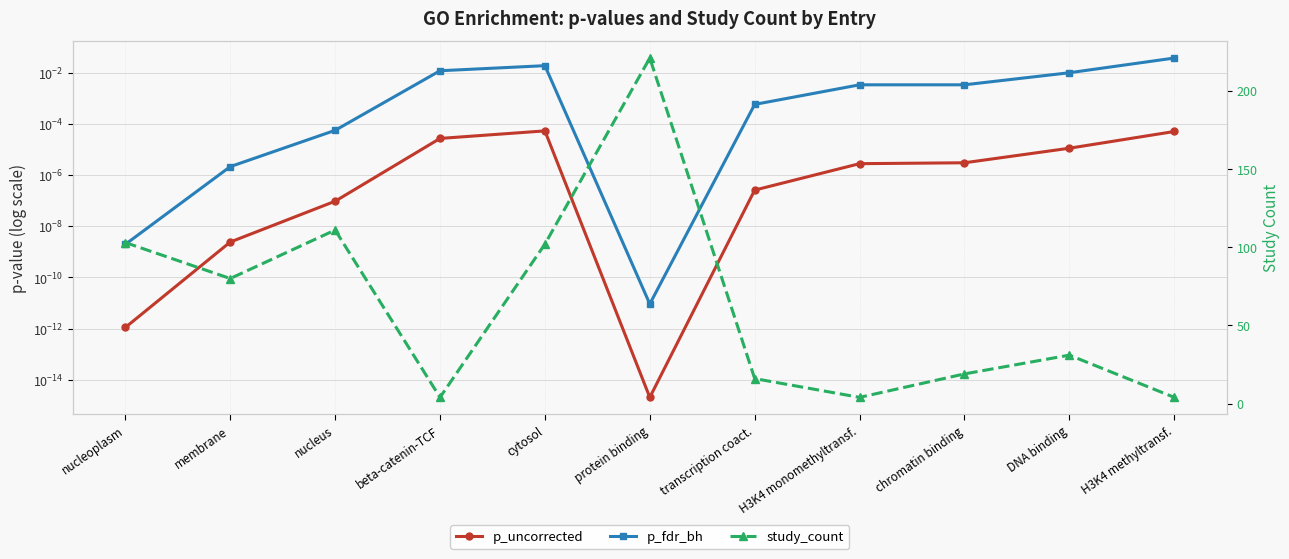

Which series has the widest spread of values?

study_count